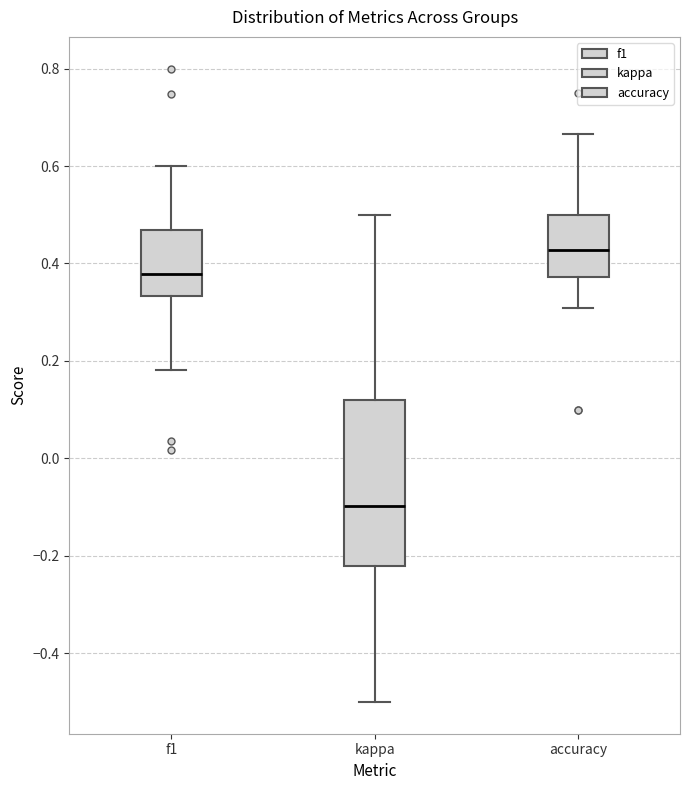

Which box is the tallest, from its lower edge to its upper edge?

kappa